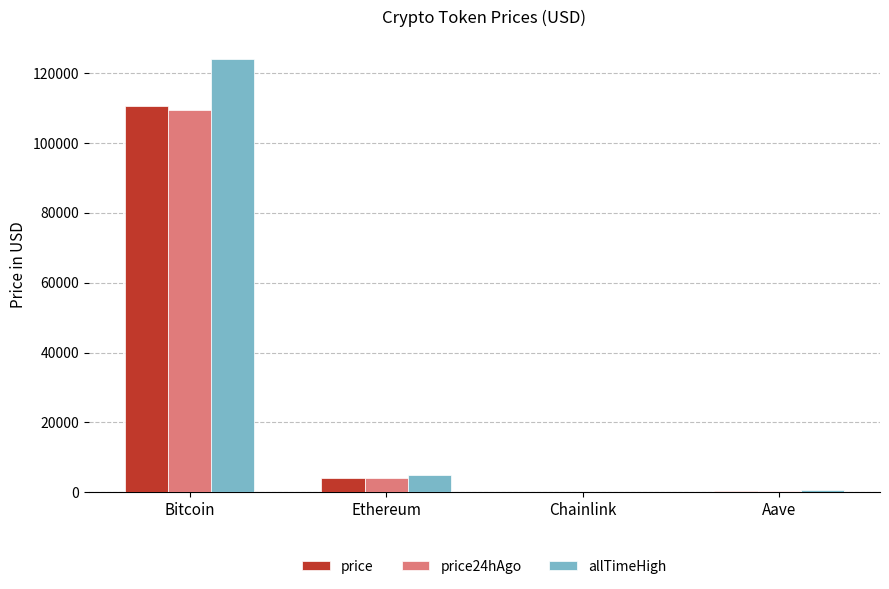

What is the sum of the price values at Chainlink and Bitcoin?

110455.2